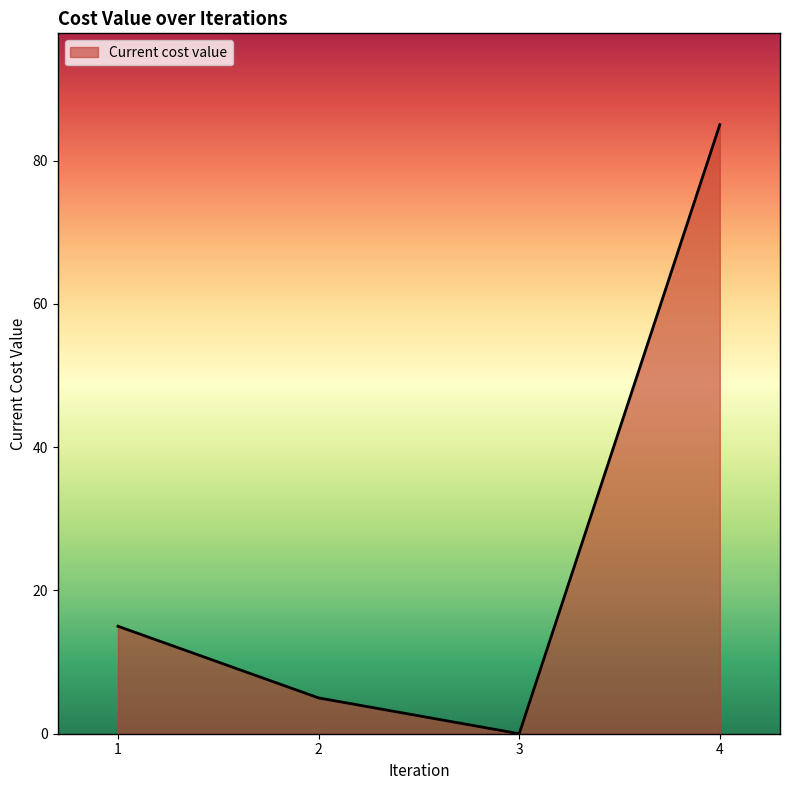

What is the sum of all values?

105